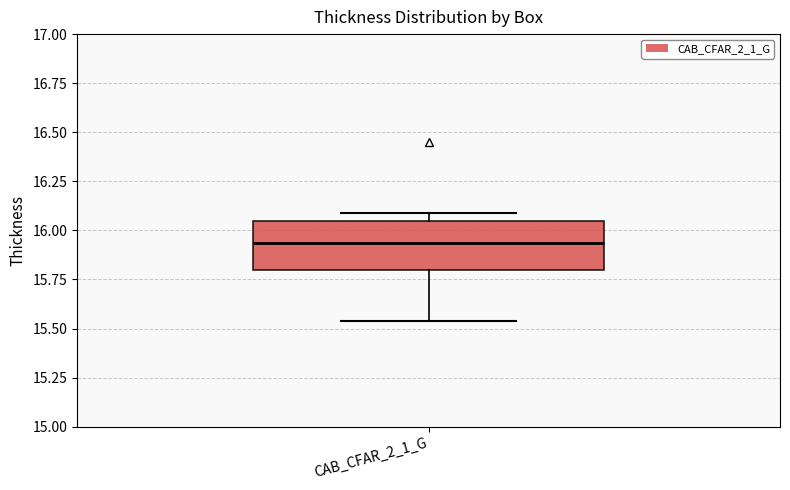

Read this box plot against the y-axis: the position of the median line, the range covered by the box, and the ends of both whiskers. The values are not printed on the chart, so give them approximately, as read against the axis.

median 15.95, box 15.80 to 16.05, whiskers 15.55 to 16.10